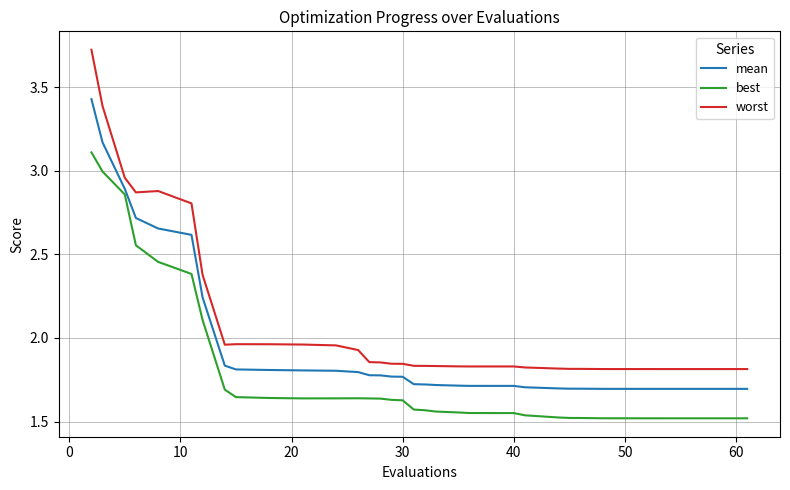

Which series has the largest total across all categories?

worst